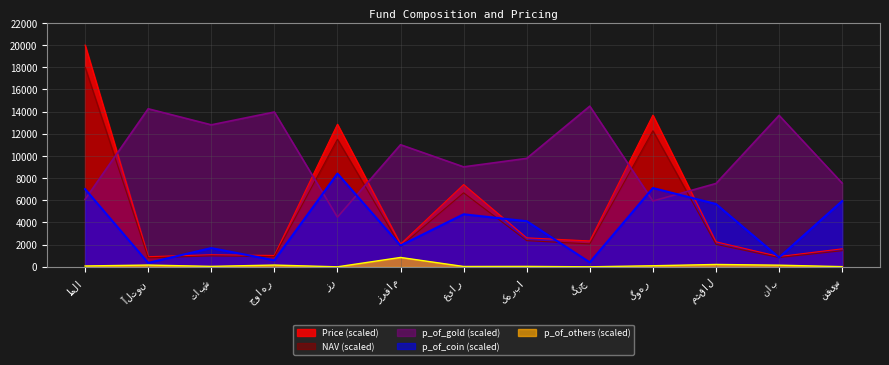

At which category is the sum across all series the highest?

طلا